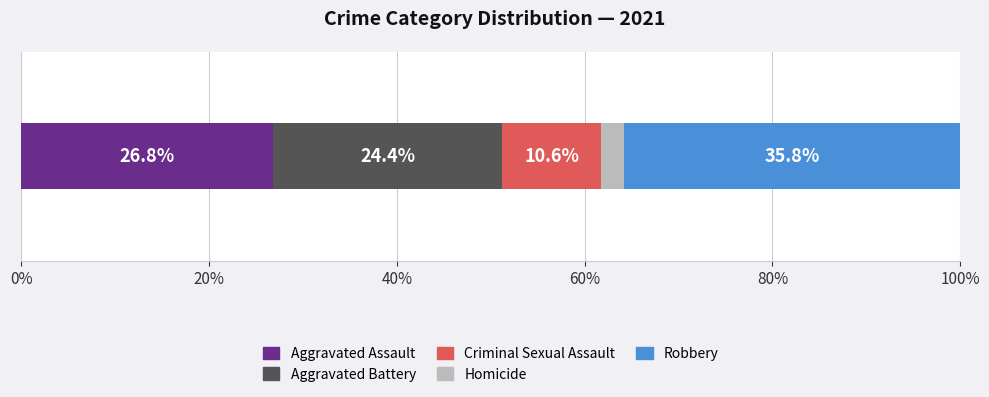

What is the lowest value of the Aggravated Assault series?

26.8